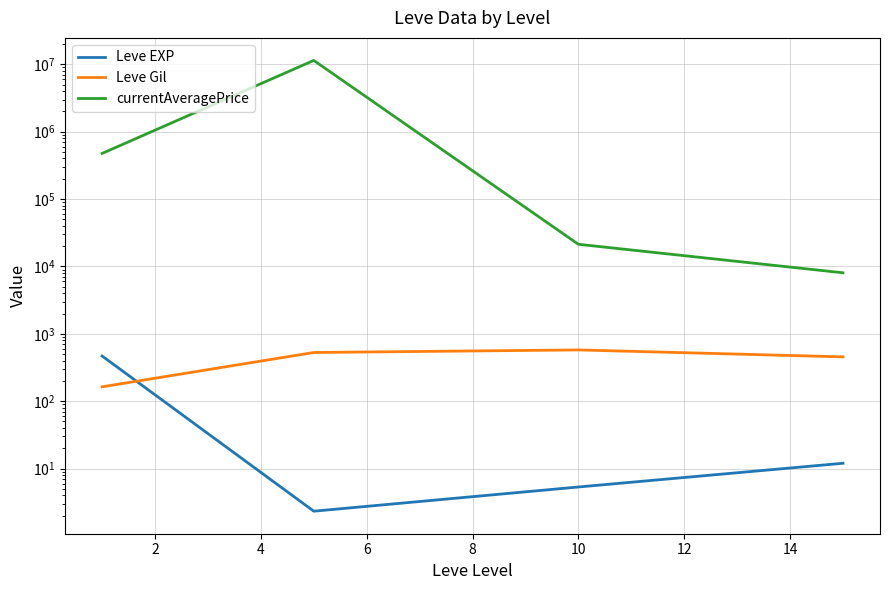

True or false: currentAveragePrice and Leve Gil cross at least once.

False